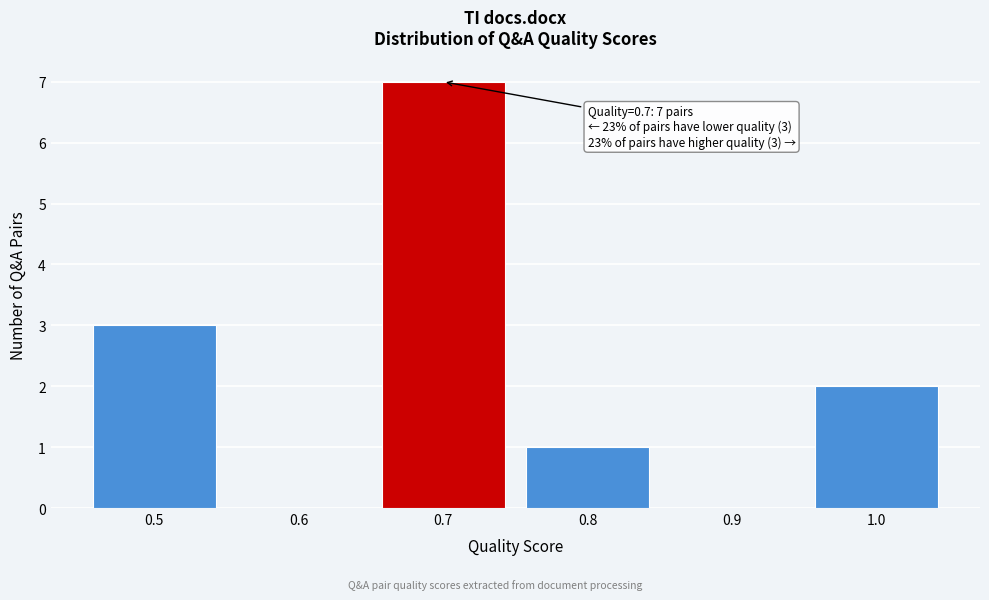

Reading left to right, list all the values displayed in this chart.

0.5=3	0.6=0	0.7=7	0.8=1	0.9=0	1.0=2